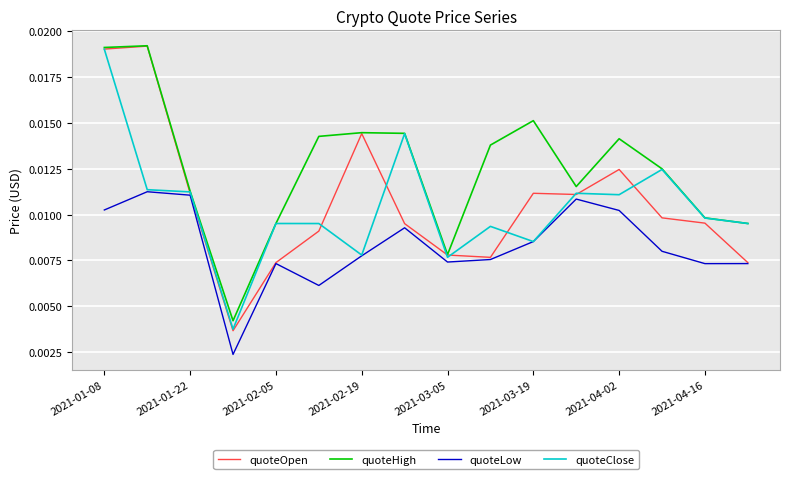

Which series has the widest spread of values?

quoteOpen